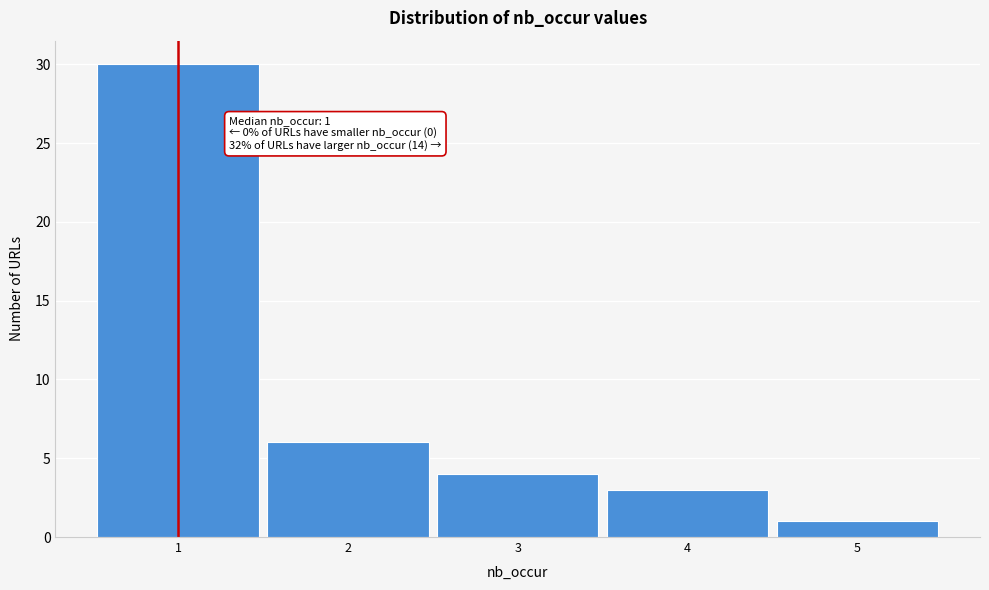

Which range on the x-axis has the tallest bar?

0.5 to 1.5